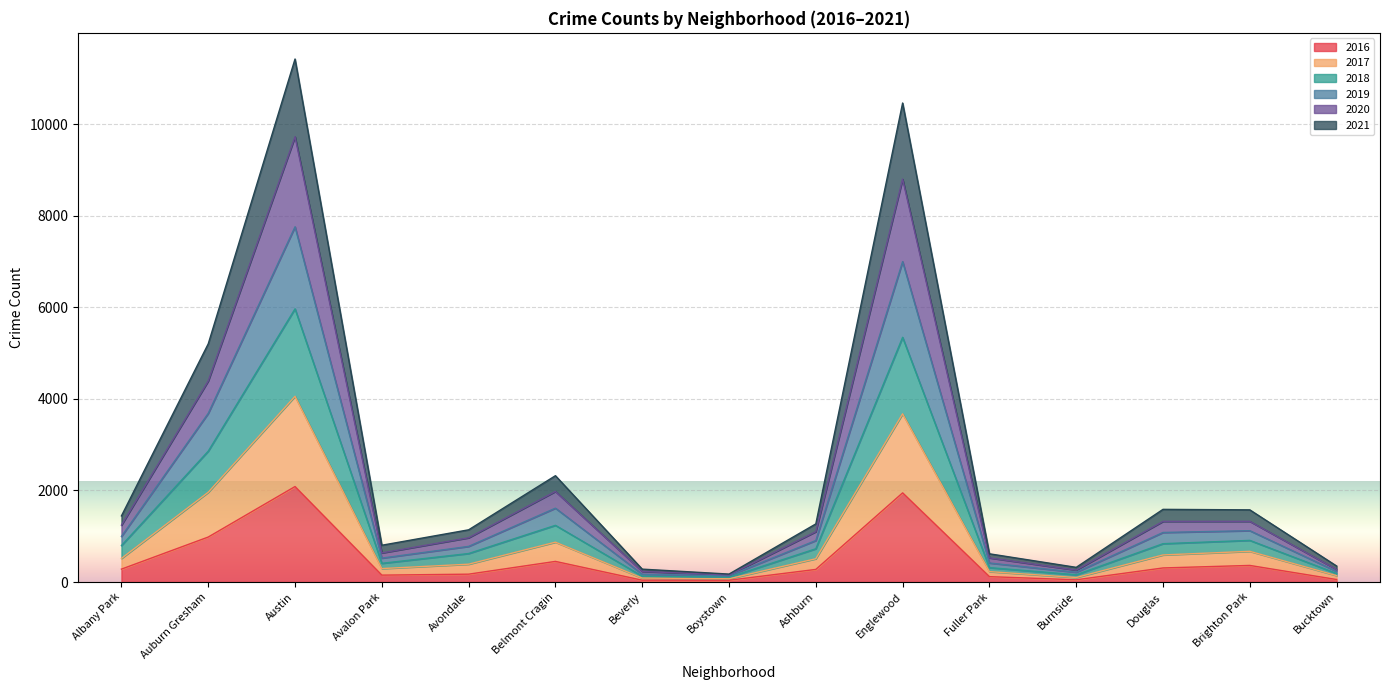

True or false: 2020 and 2017 cross at least once.

False